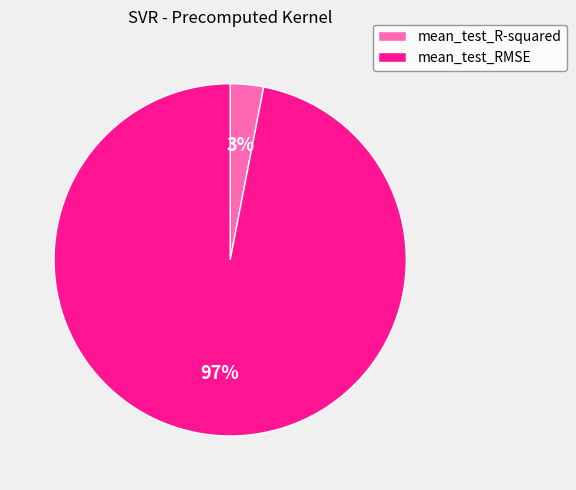

Between mean_test_R-squared and mean_test_RMSE, which is larger?

mean_test_RMSE